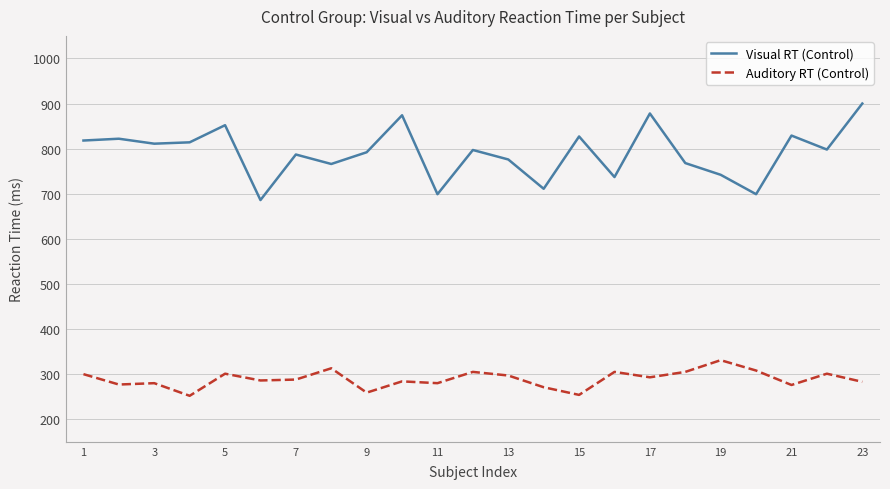

In Visual RT (Control), how many points are lower than both neighbors (excluding endpoints)?

8